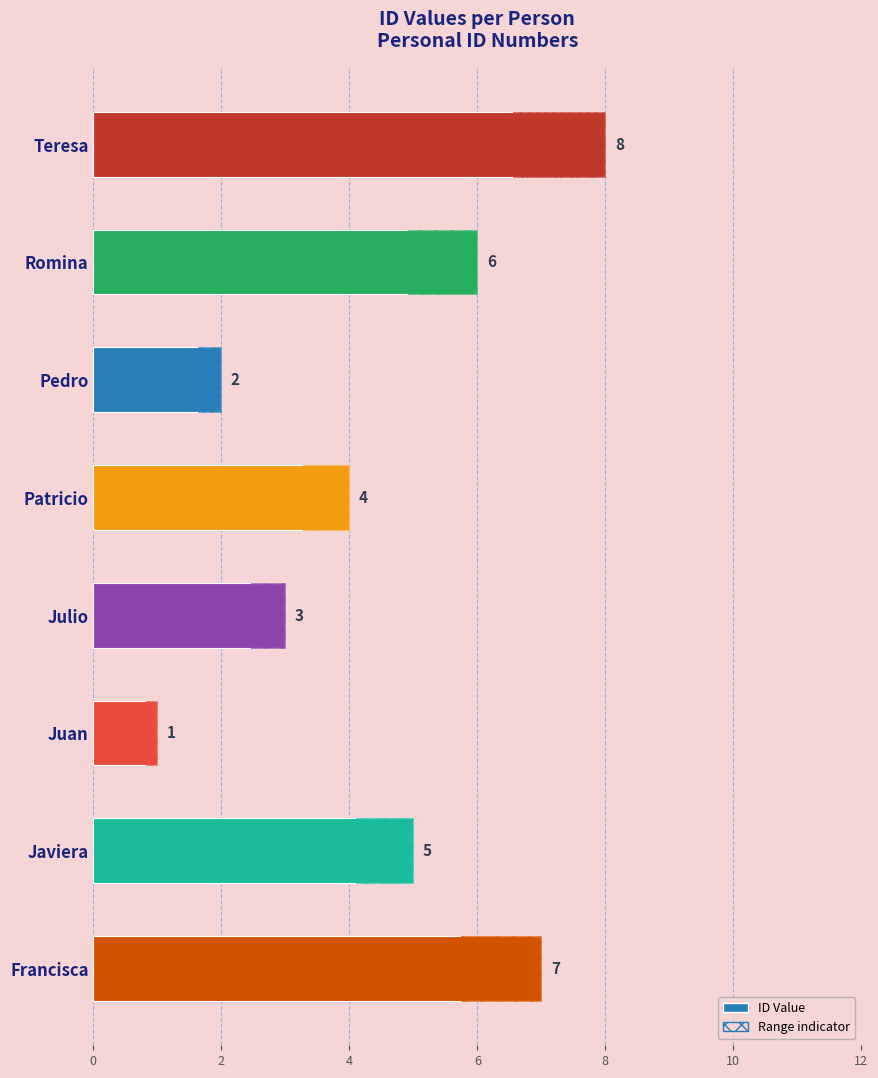

The value at Julio is 5. True or false?

False